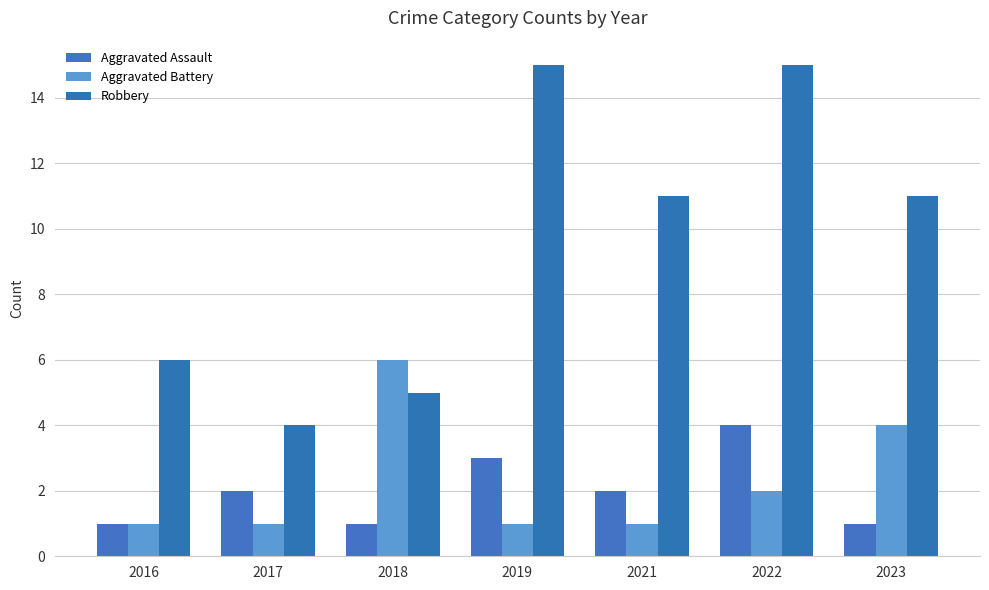

What is the maximum value shown in the chart?

15